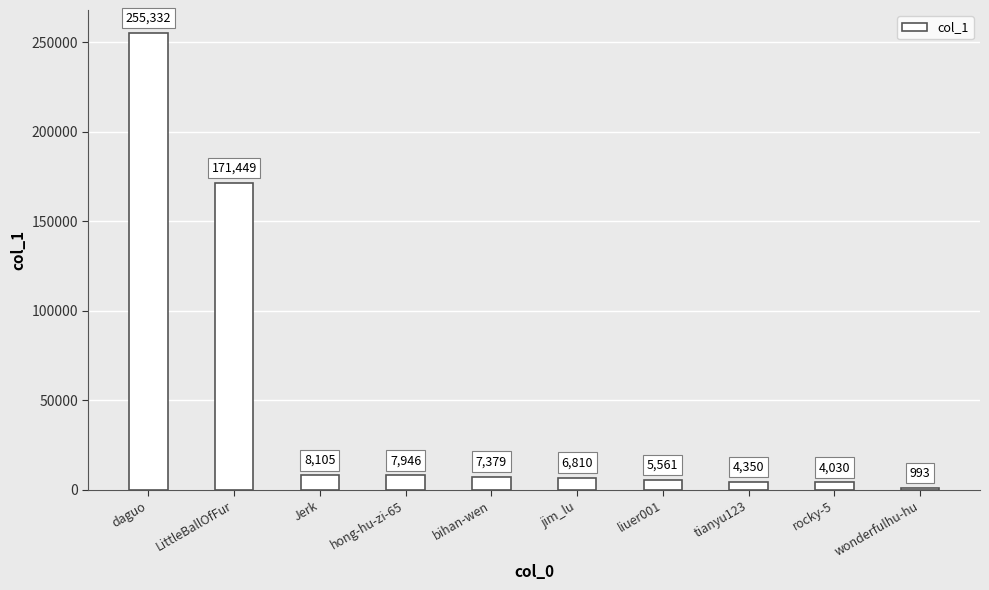

Reading left to right, list all the values displayed in this chart.

daguo=255332	LittleBallOfFur=171449	Jerk=8105	hong-hu-zi-65=7946	bihan-wen=7379	jim_lu=6810	liuer001=5561	tianyu123=4350	rocky-5=4030	wonderfulhu-hu=993